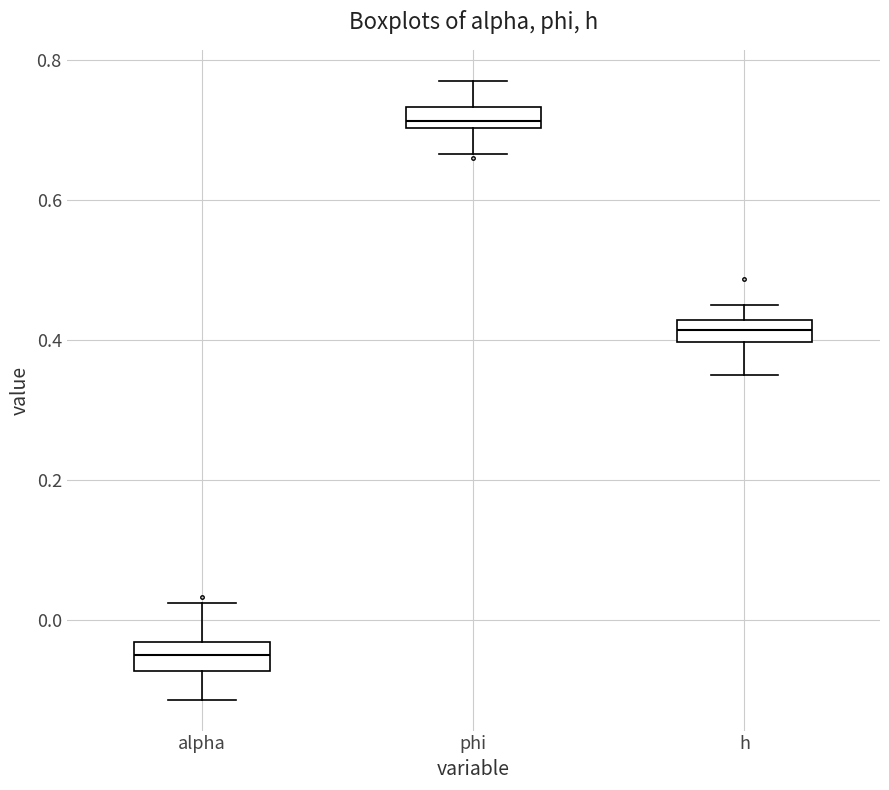

Where is the lower edge of the box for phi on the y-axis? The values are not printed on the chart, so give them approximately, as read against the axis.

0.70